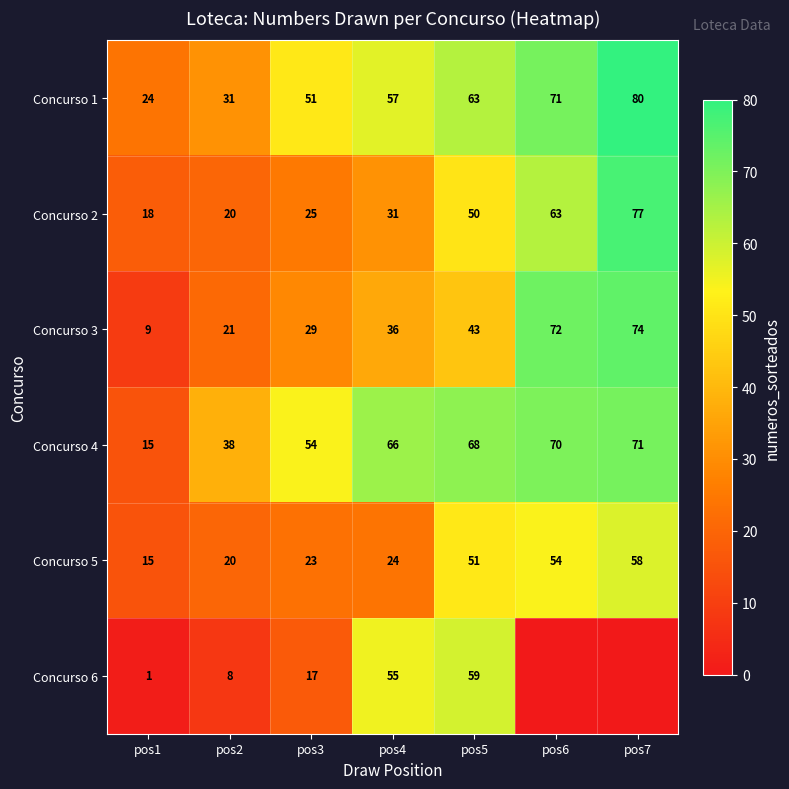

What value does the Concurso 1 series have at pos6, to the nearest 10?

70